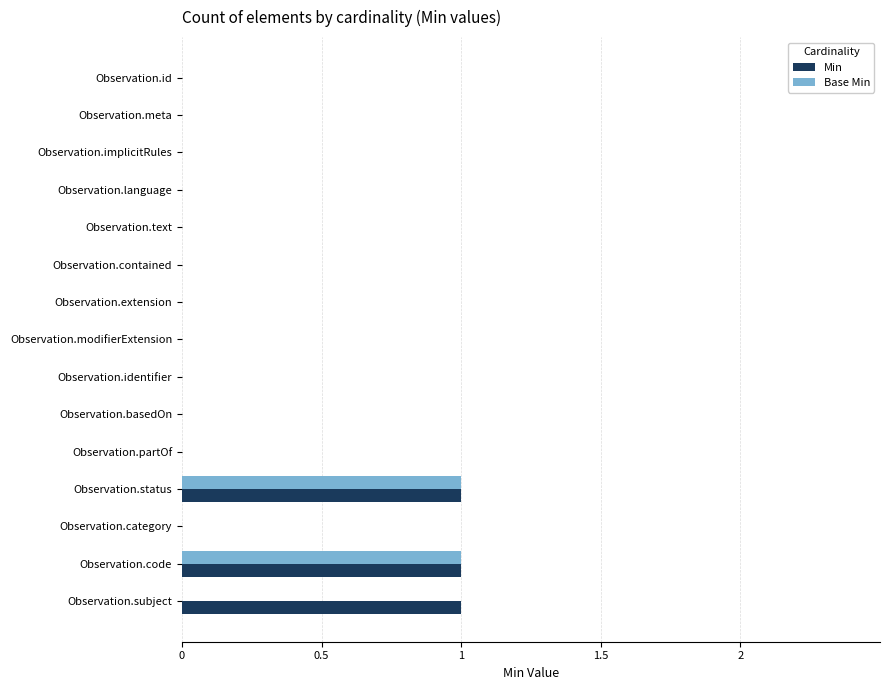

Is it true that Base Min equals 1 at Observation.text?

False